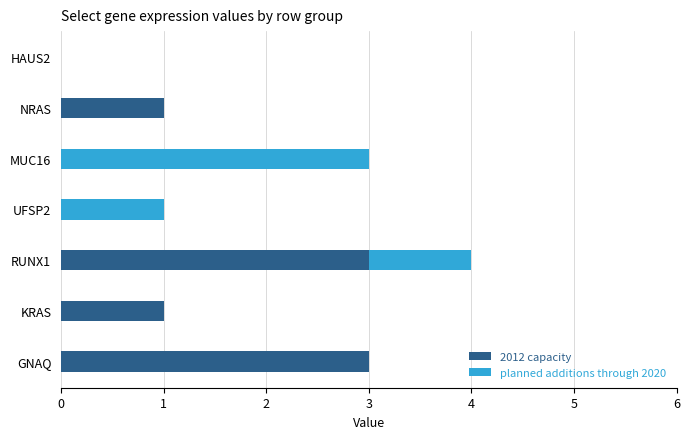

What are all the series names shown in the legend?

2012 capacity, planned additions through 2020